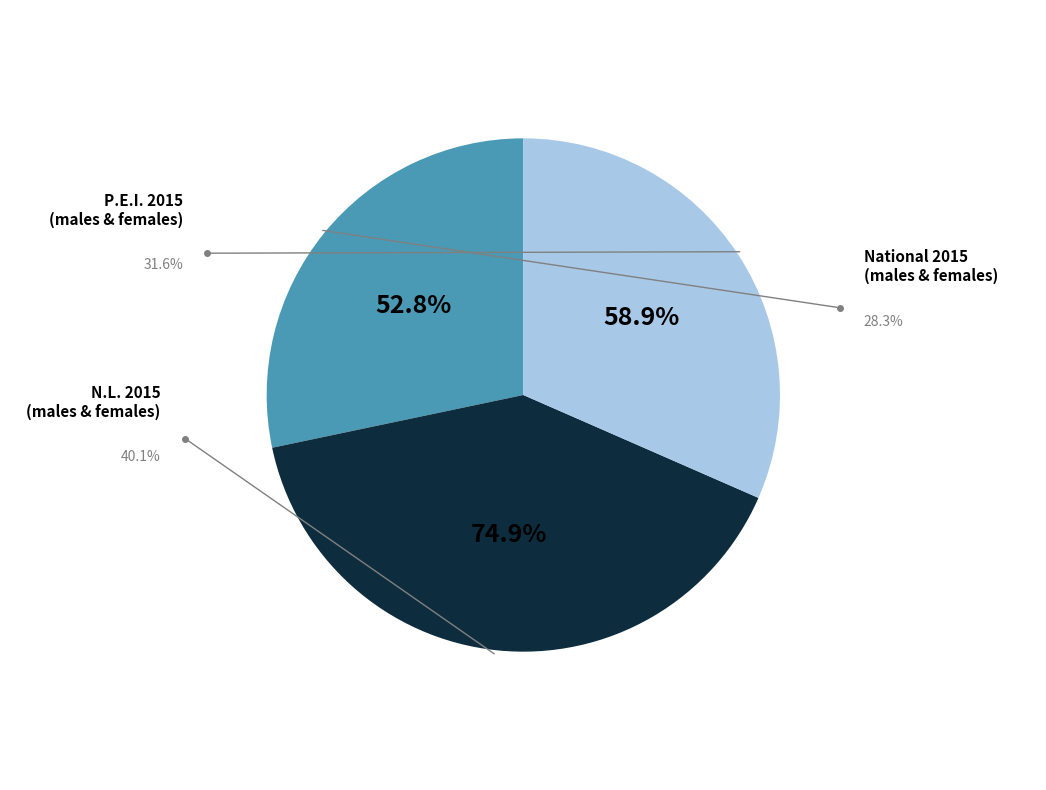

Count the number of slices in the pie.

8